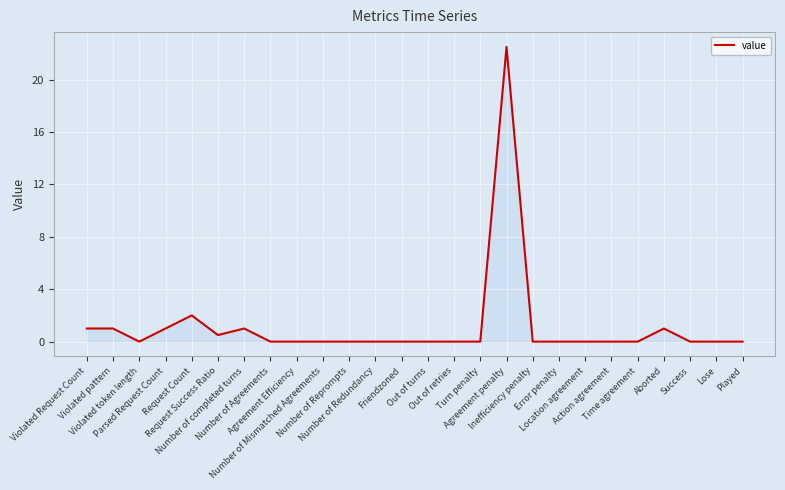

What is the sum of the values at Request Count and Out of retries?

2.0